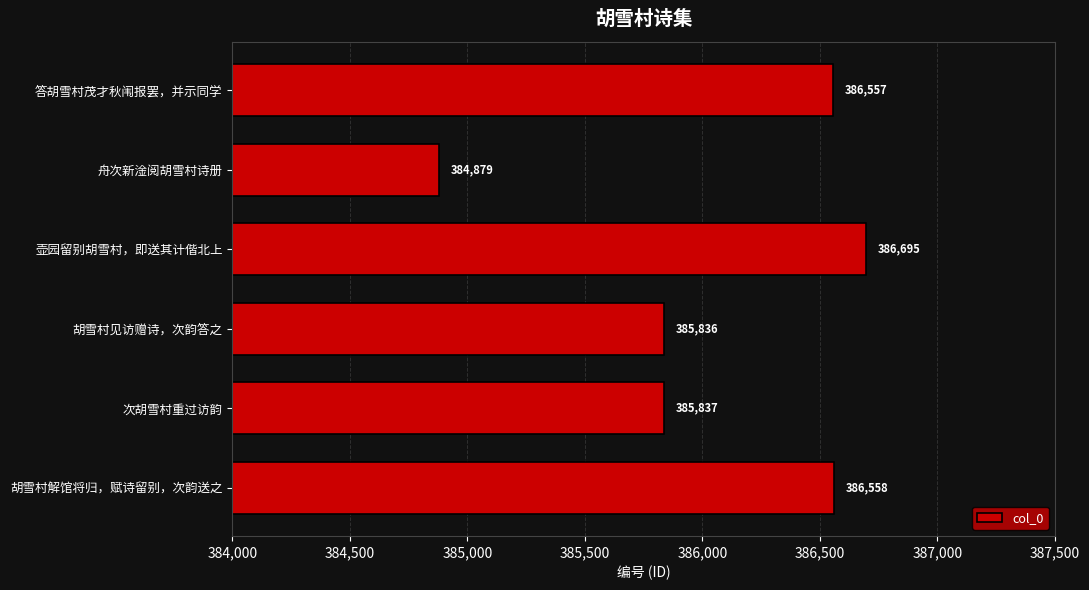

Does the chart contain stacked bars?

No